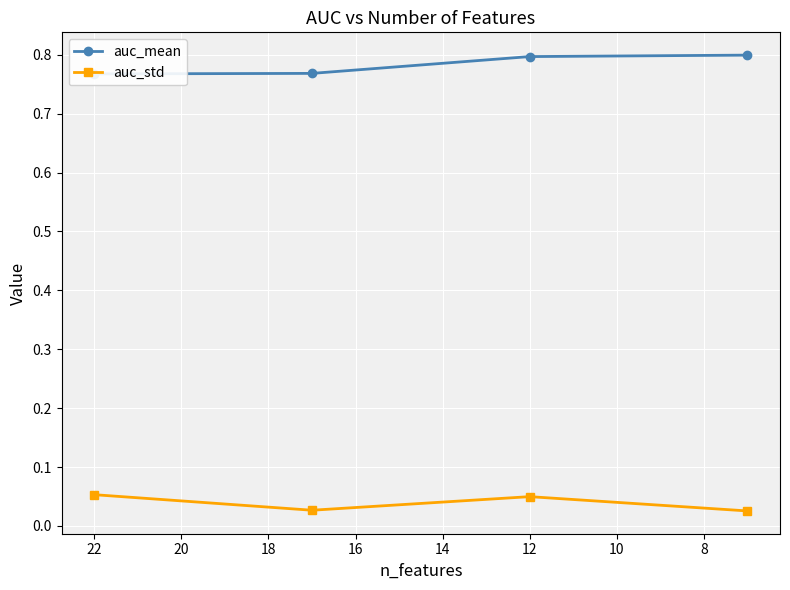

Does the chart display data point markers on the line(s)?

Yes